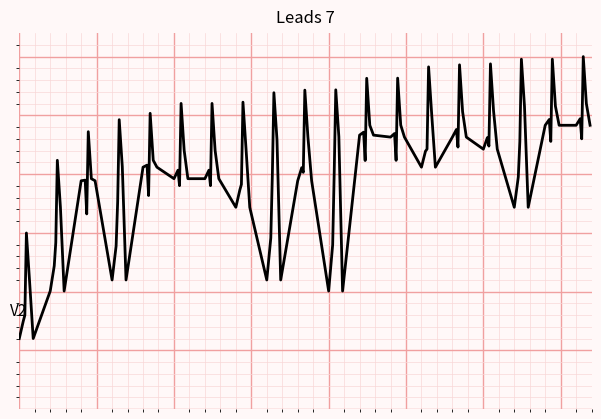

What is the label of the 15th point from the right?

59